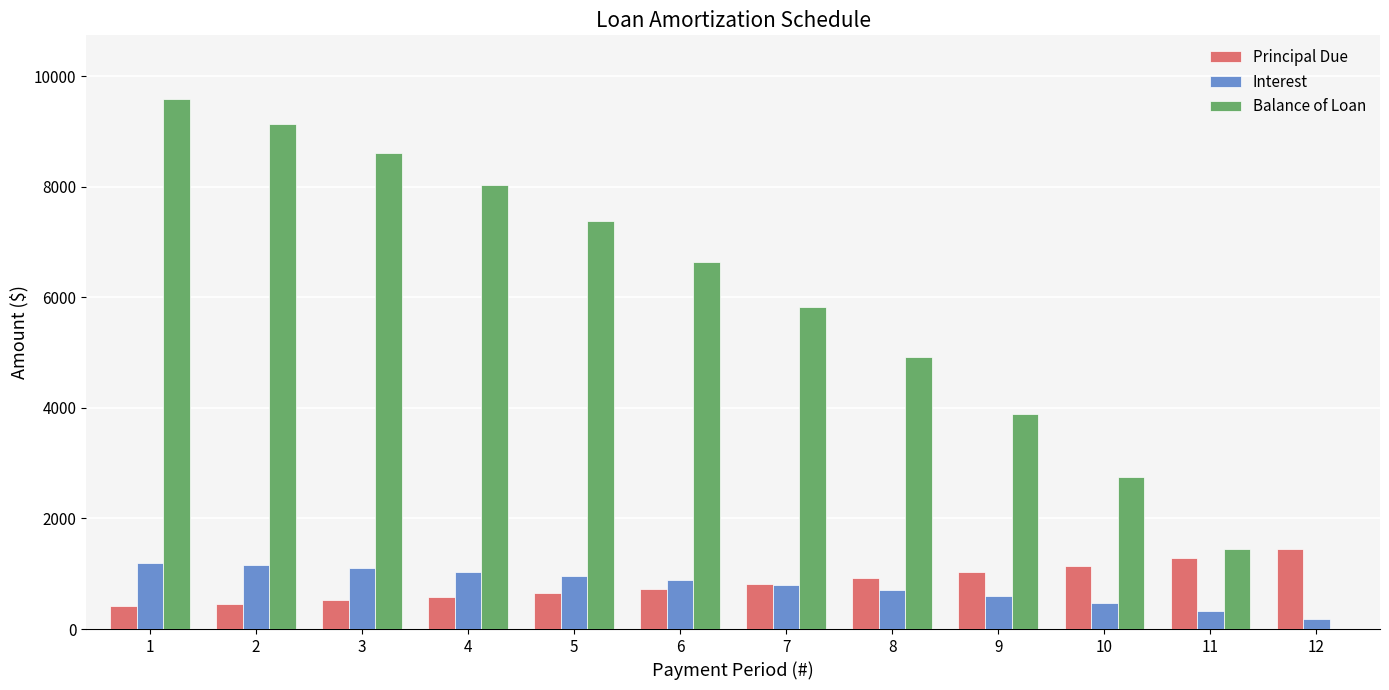

The value of Balance of Loan at 7 is 5827.7. True or false?

True